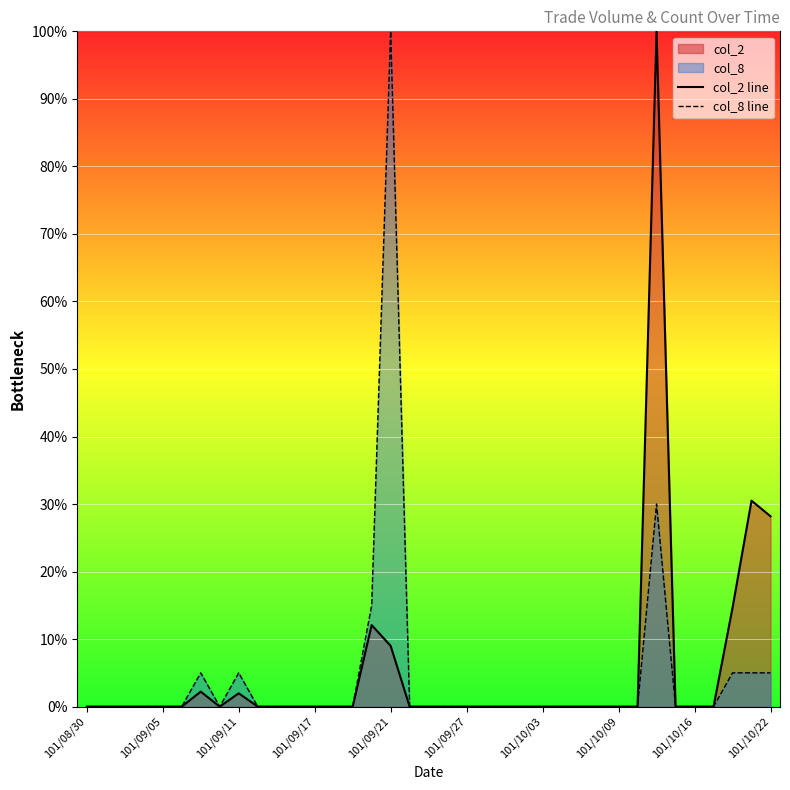

True or false: col_2 line has more than 1 interior local peaks.

True